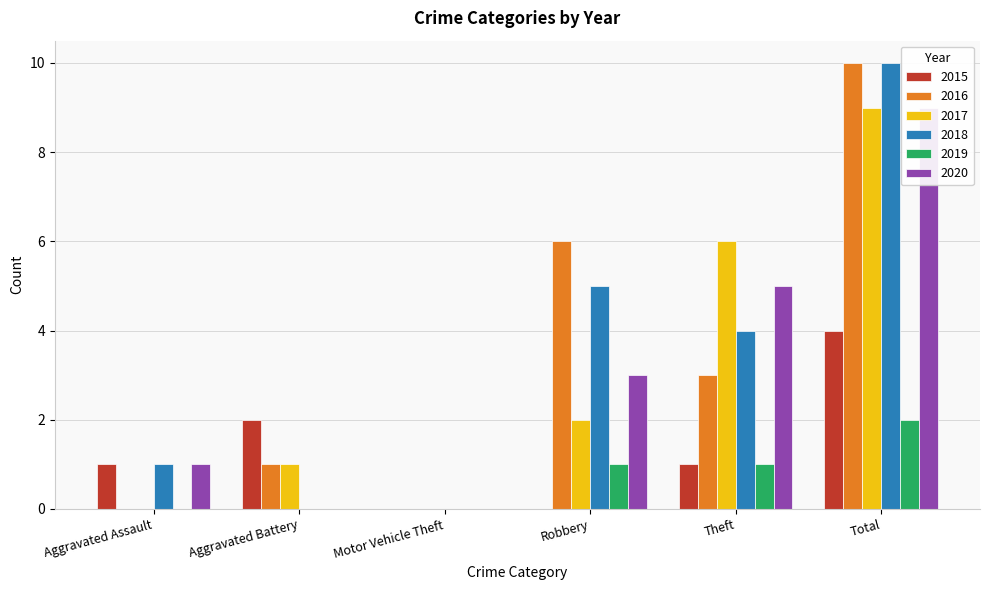

Is the value of 2017 at Total greater than the value of 2018 at Aggravated Assault?

Yes